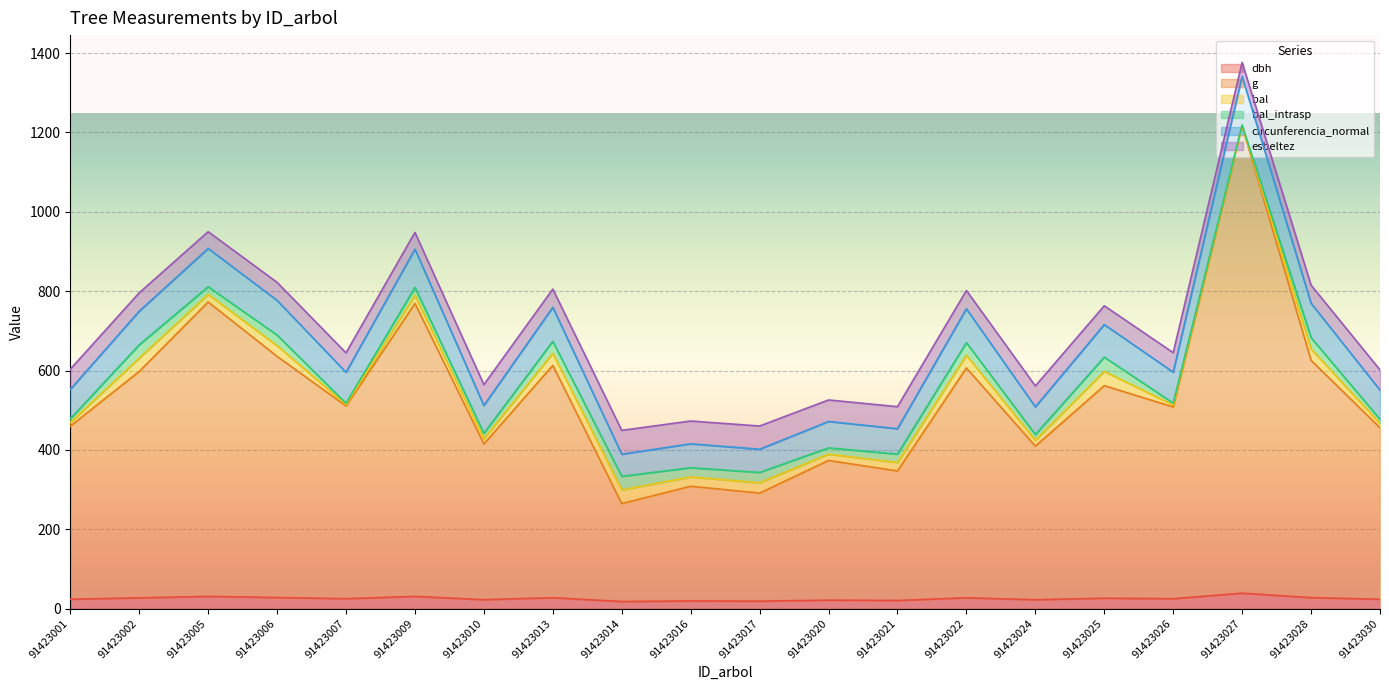

How many interior local peaks does the dbh series have?

8